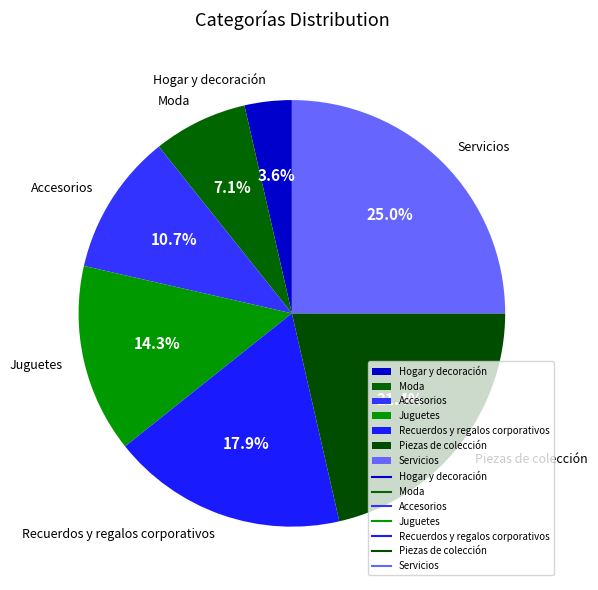

What is the total percentage of Hogar y decoración and Piezas de colección?

25.0%